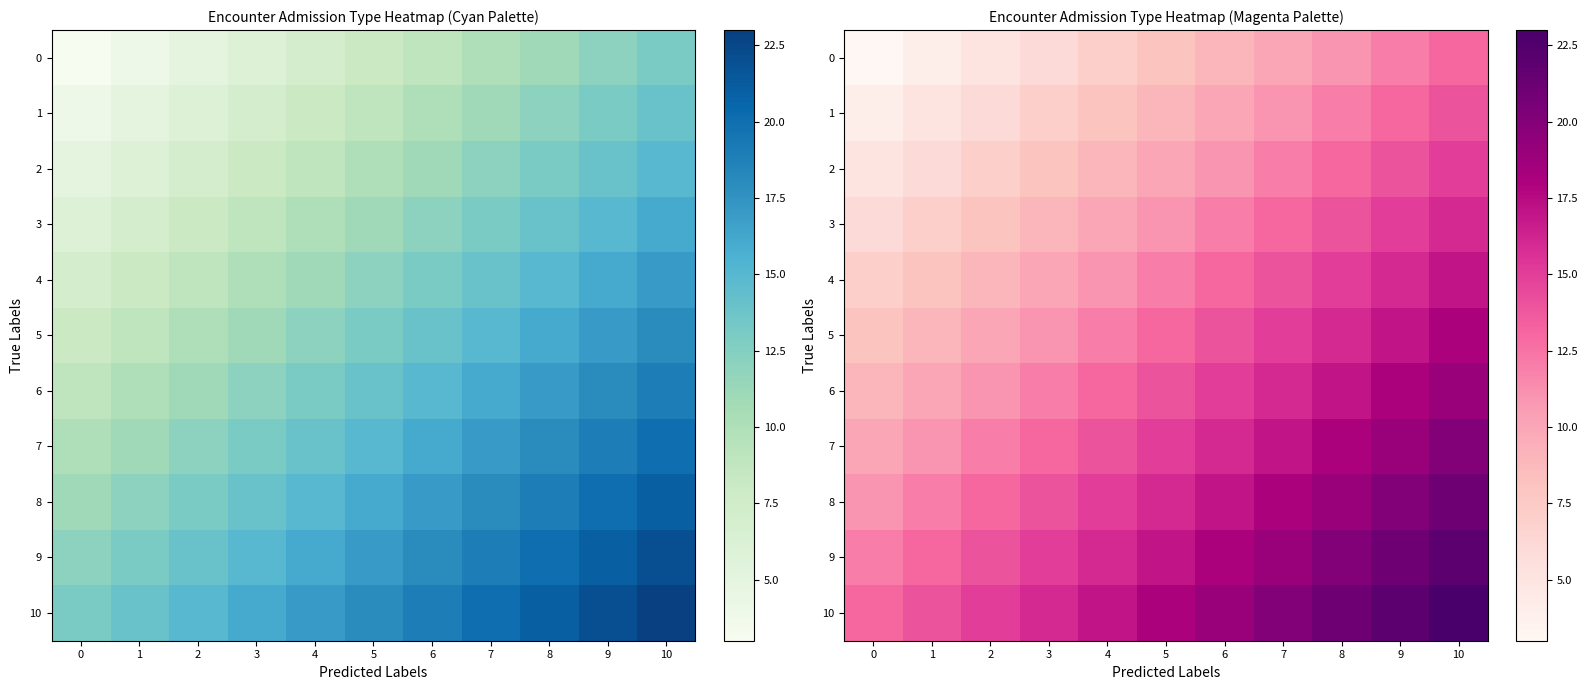

How many 5 values are between 10 and 16?

7